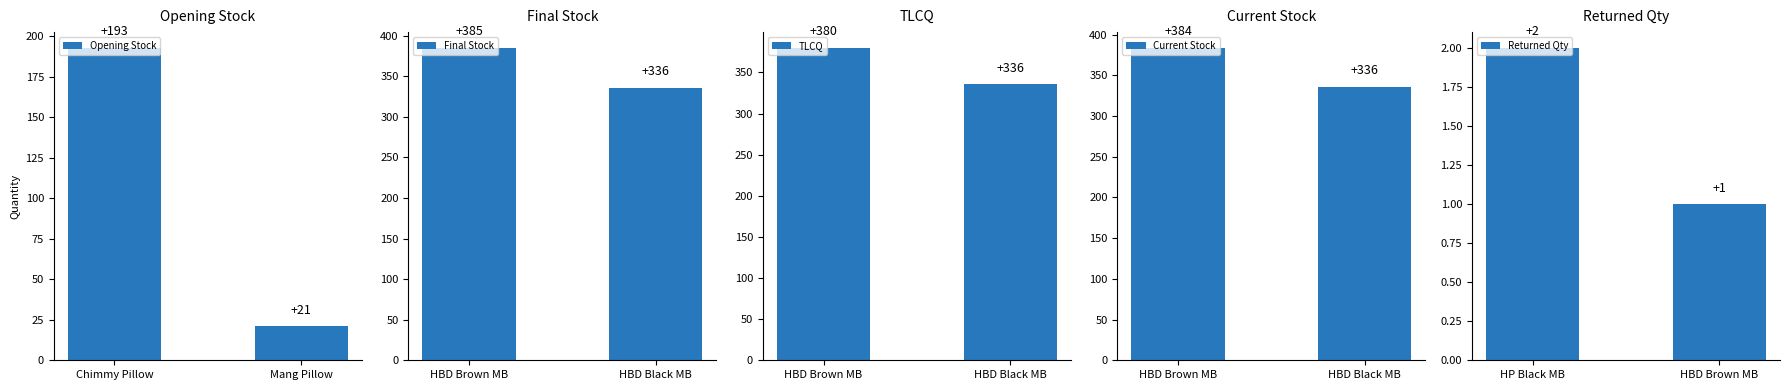

Which category has the highest value in the Opening Stock series?

Chimmy Pillow